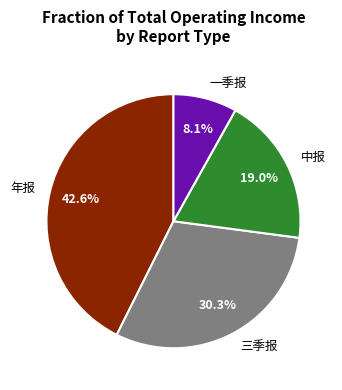

Which category has the smallest portion of the pie?

一季报